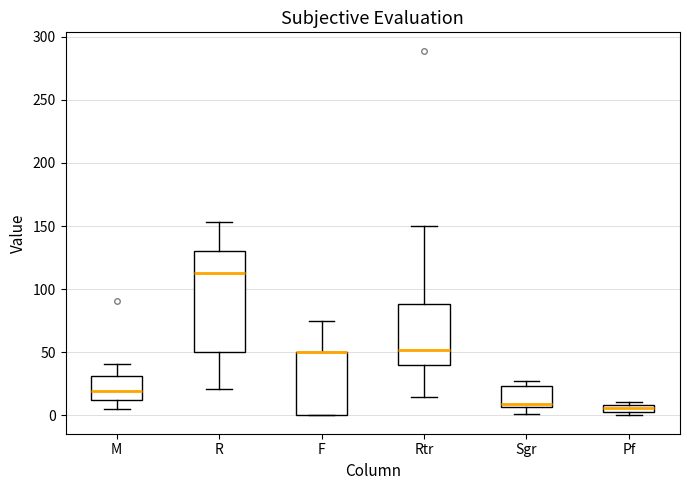

Where is the upper edge of the box for Pf on the y-axis? The values are not printed on the chart, so give them approximately, as read against the axis.

10